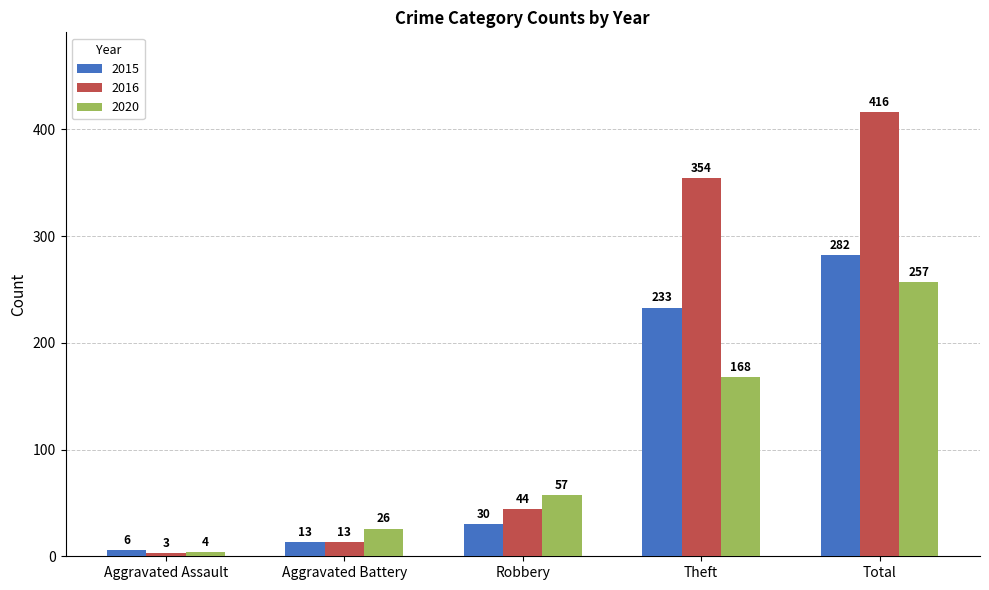

How many bars are there in each group?

3